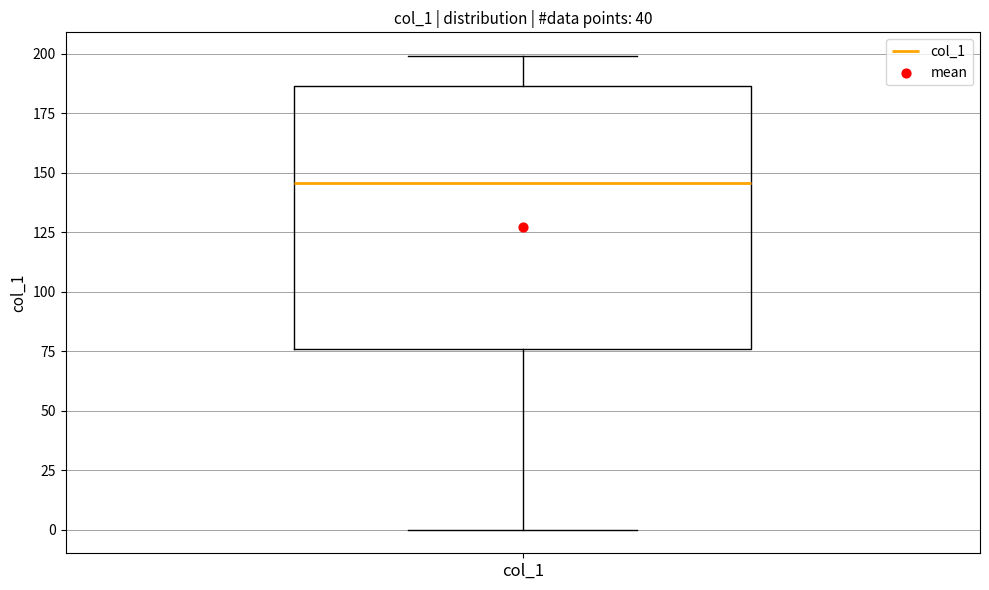

Read this box plot against the y-axis: the position of the median line, the range covered by the box, and the ends of both whiskers. The values are not printed on the chart, so give them approximately, as read against the axis.

median 145, box 75 to 185, whiskers 0 to 200